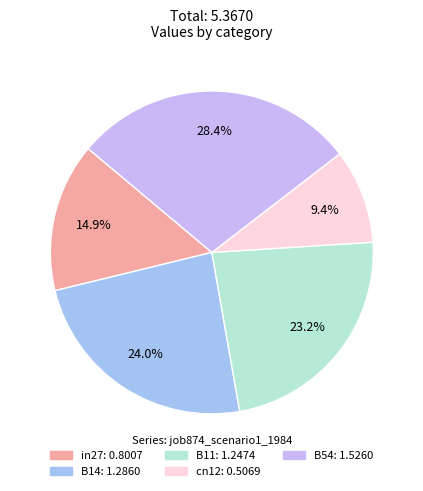

How much of the chart is everything except B54?

71.6%